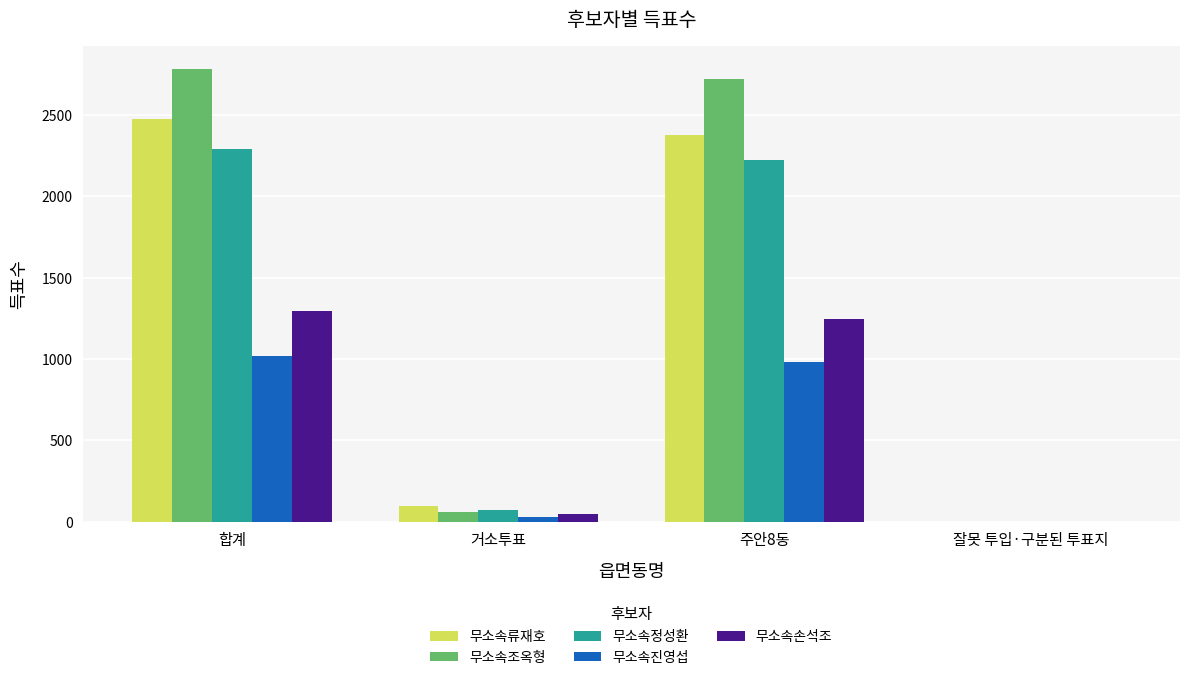

Reading right to left, transcribe all the data shown in this chart.

무소속류재호: 잘못 투입·구분된 투표지=1	주안8동=2376	거소투표=99	합계=2476
무소속조옥형: 잘못 투입·구분된 투표지=1	주안8동=2723	거소투표=58	합계=2782
무소속정성환: 잘못 투입·구분된 투표지=1	주안8동=2221	거소투표=71	합계=2293
무소속진영섭: 잘못 투입·구분된 투표지=1	주안8동=984	거소투표=31	합계=1016
무소속손석조: 잘못 투입·구분된 투표지=1	주안8동=1244	거소투표=50	합계=1295